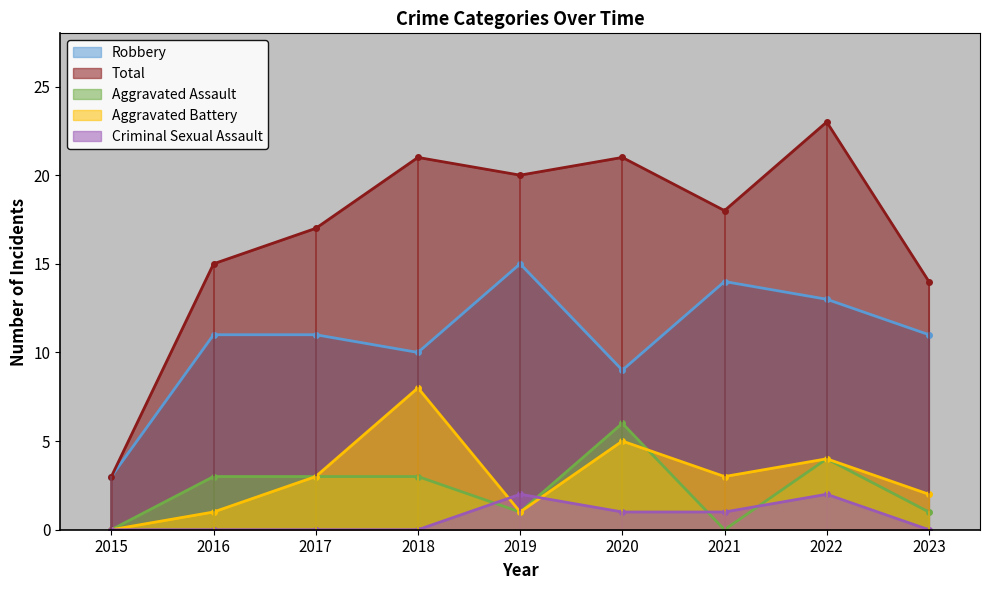

True or false: Robbery has a value of 6 at 2019.

False